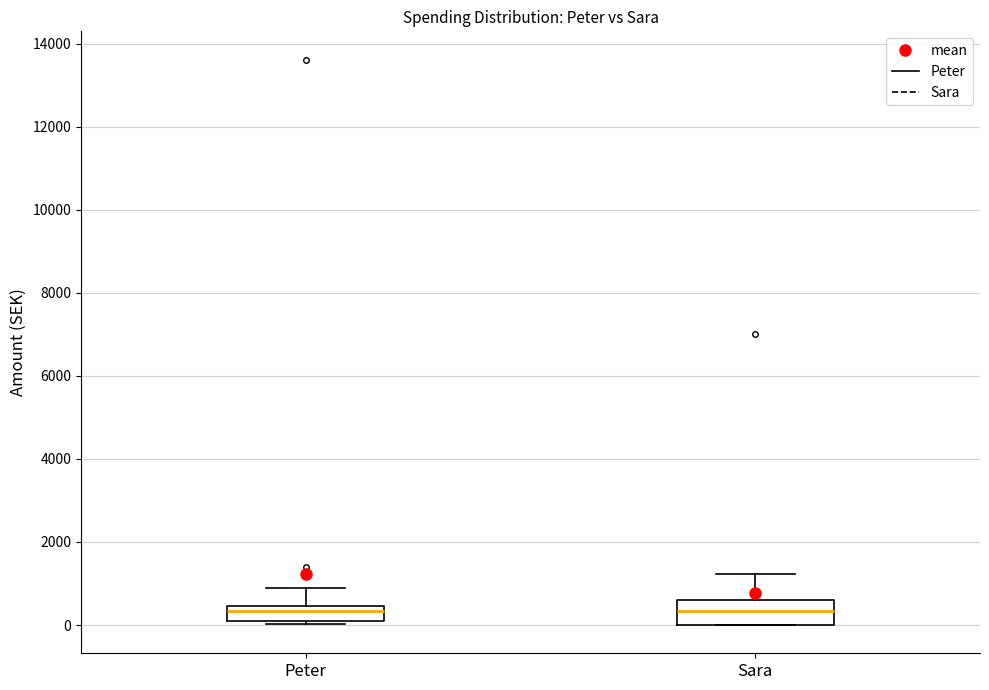

Comparing the boxes themselves (not the whiskers), which one is the tallest?

Sara